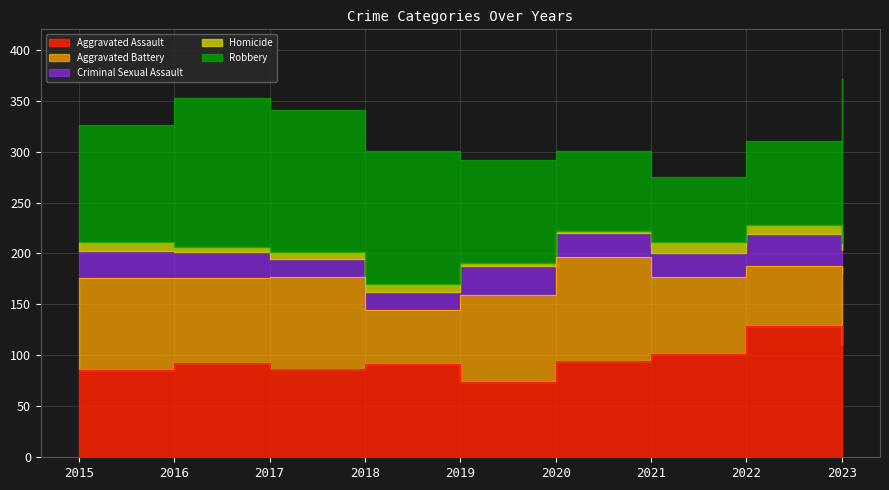

What is the difference between the Homicide values at 2022 and 2023?

2